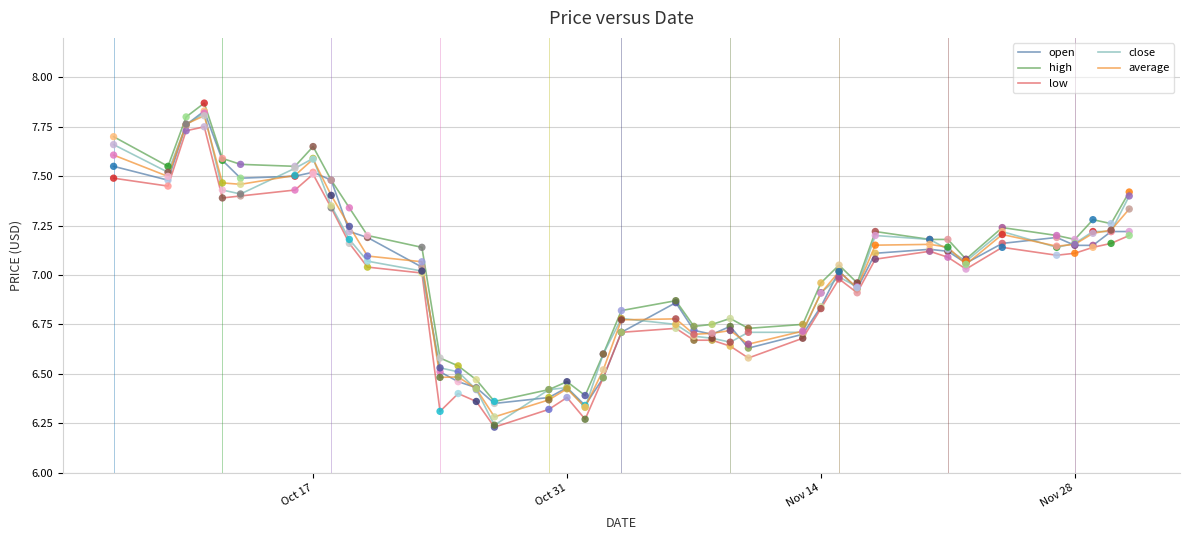

At how many categories does at least one series exceed 7?

23